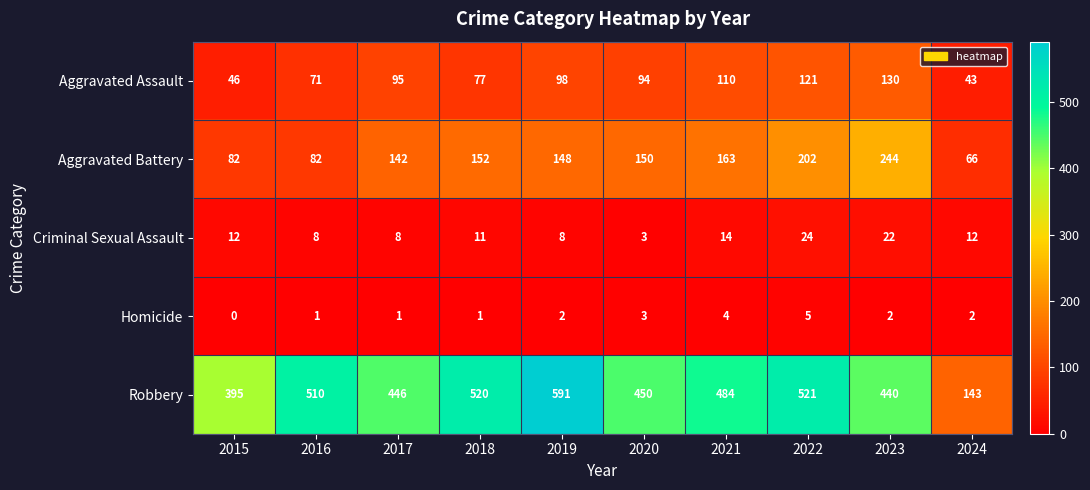

Is the value of Homicide at 2015 greater than the value of Aggravated Battery at 2019?

No